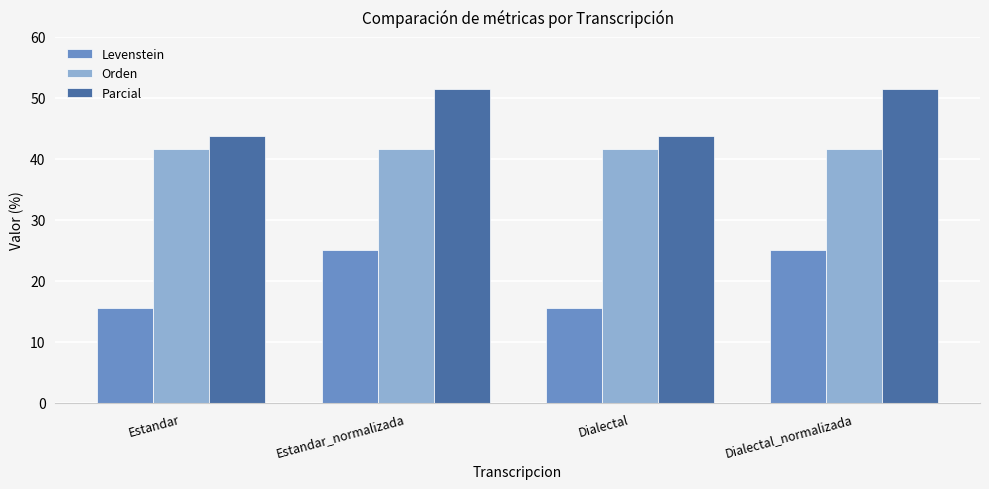

Is it true that Parcial equals 60.2 at Estandar?

False